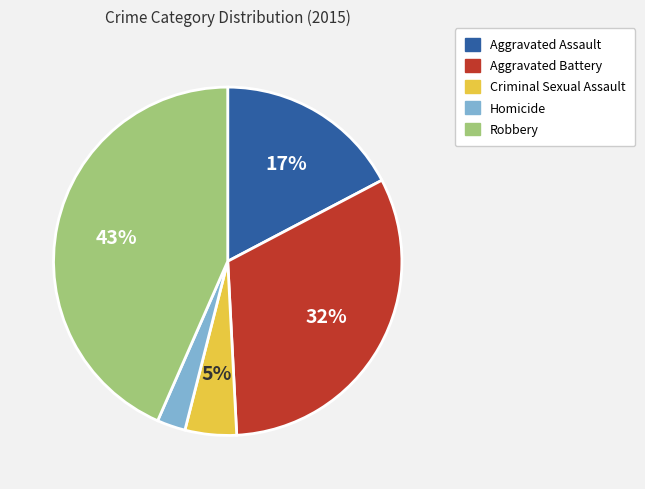

Does any single category account for the majority?

No